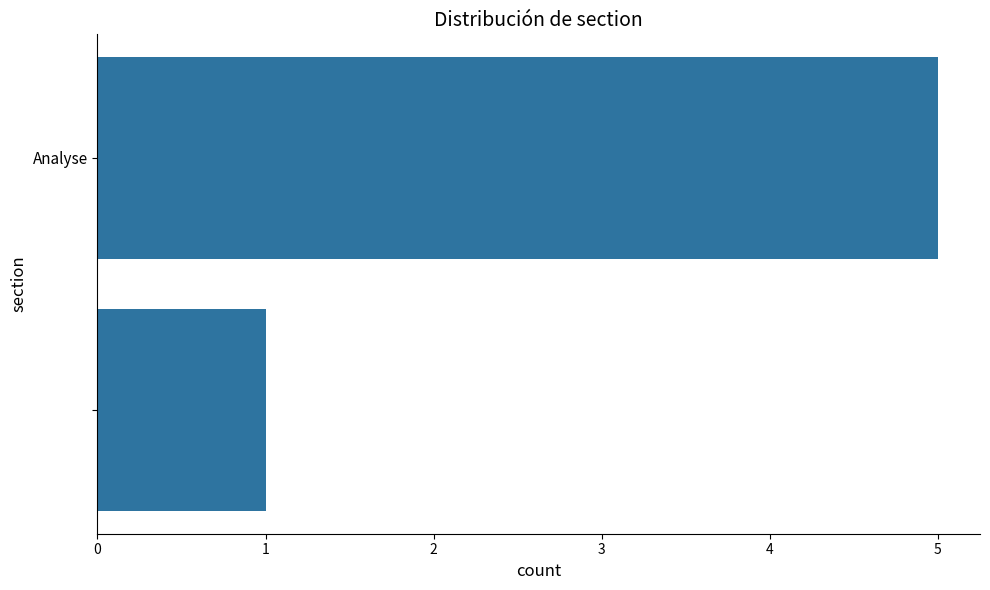

Reading bottom to top, what are all the values shown in this chart?

1	5